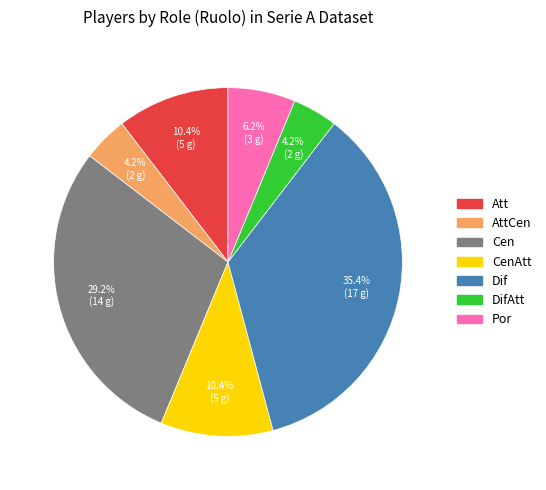

Is there a majority slice in this chart?

No